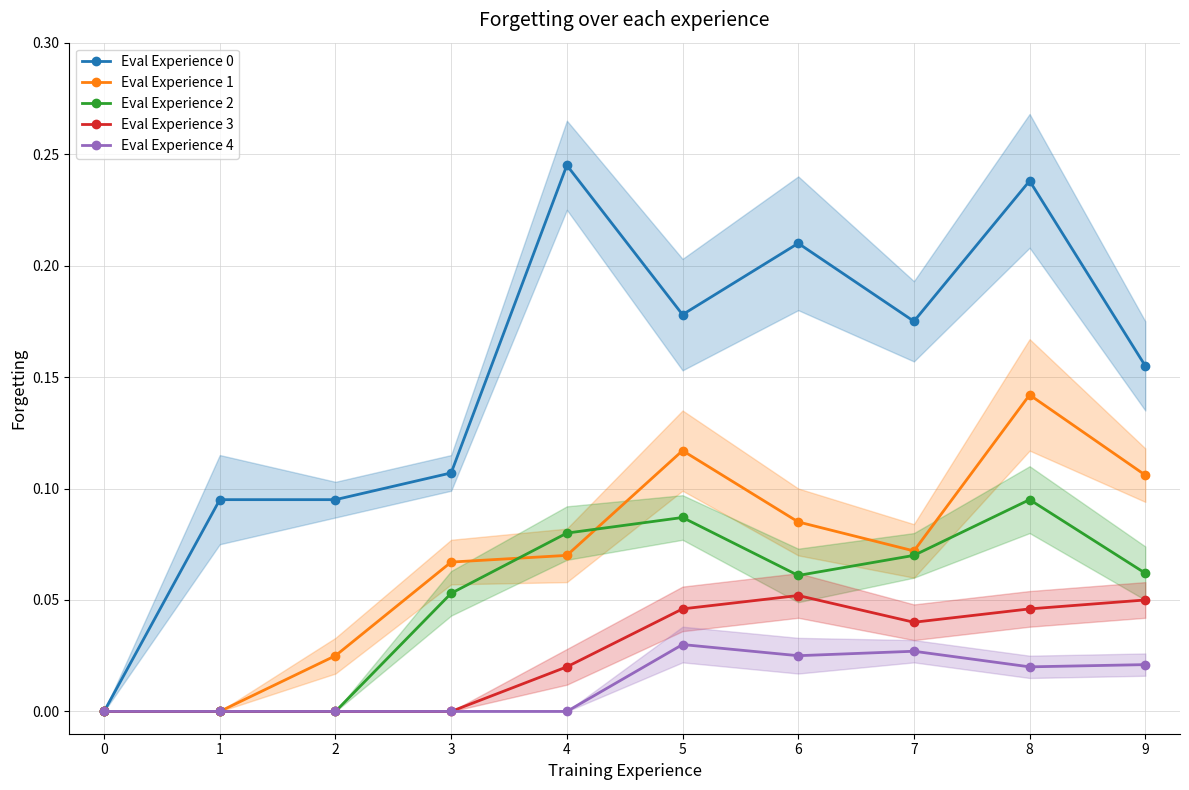

Is this an area chart (filled region under the line)?

No